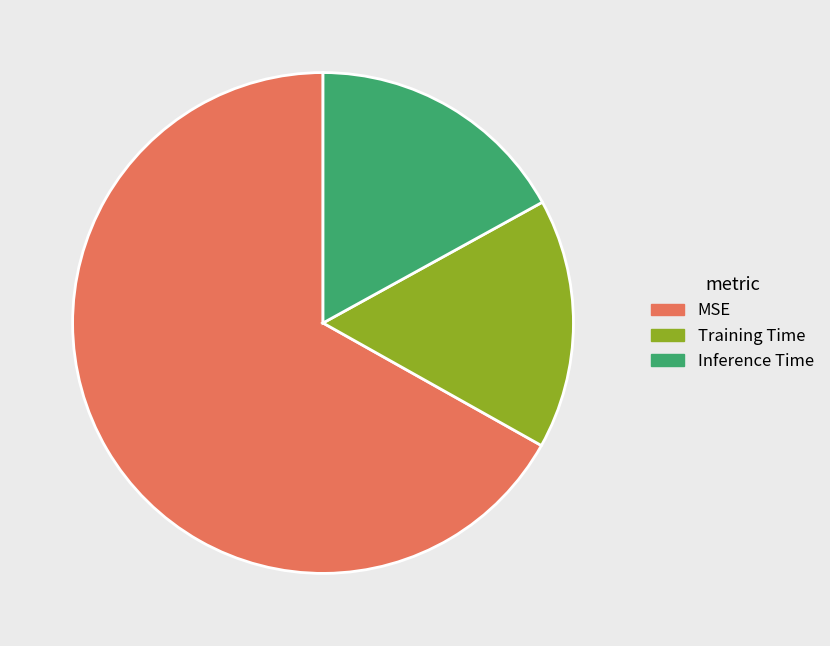

True or false: Training Time accounts for 16% of the total.

True